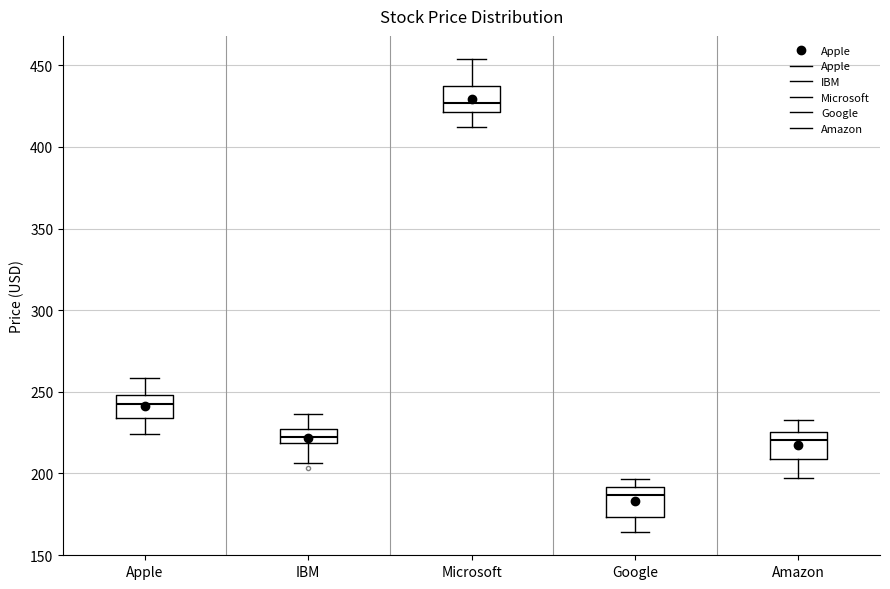

Where is the lower edge of the box for Google on the y-axis? The values are not printed on the chart, so give them approximately, as read against the axis.

175